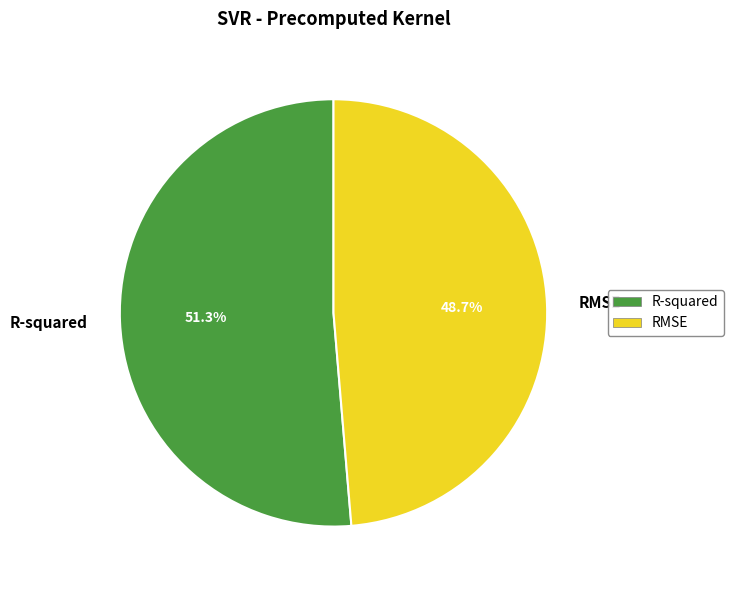

Does any single category account for the majority?

Yes